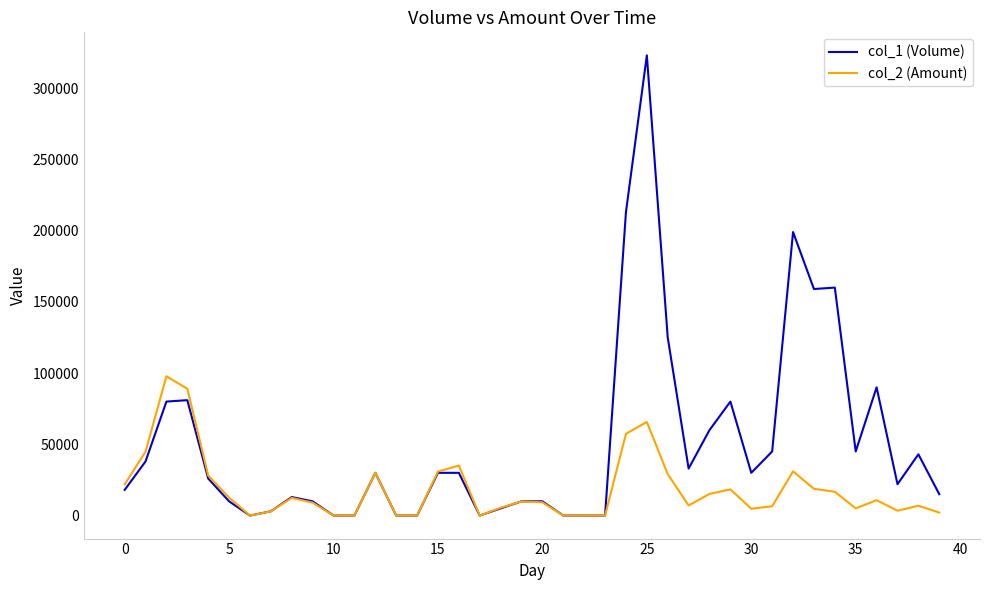

What is the greatest value displayed?

323000